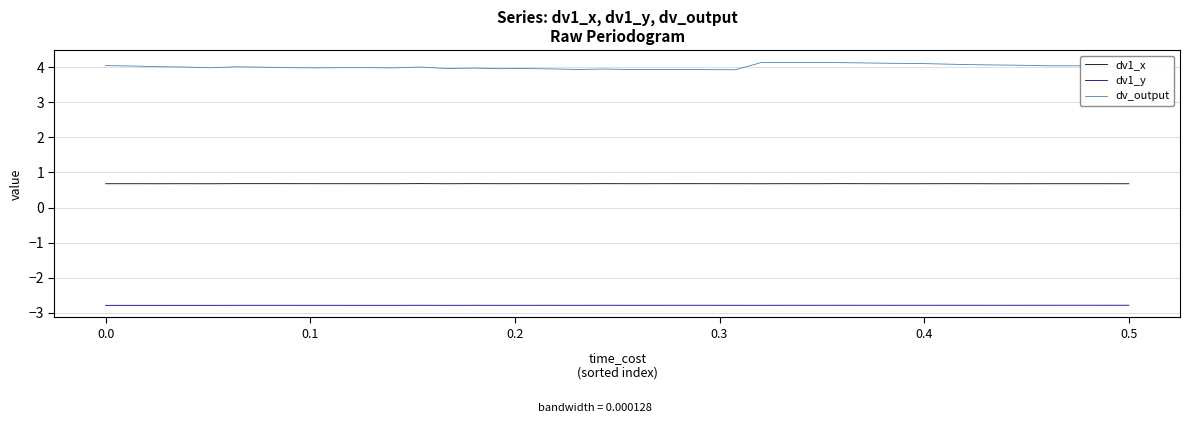

True or false: dv1_y and dv_output cross at least once.

False